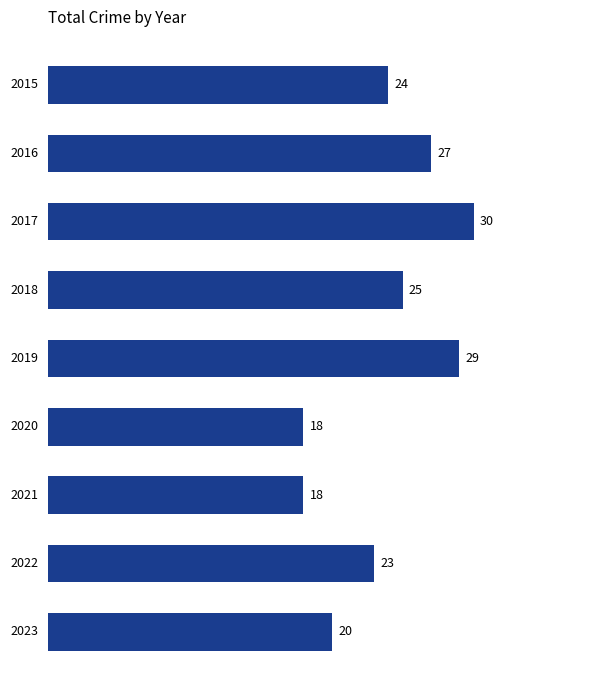

How many series are shown in this chart?

1